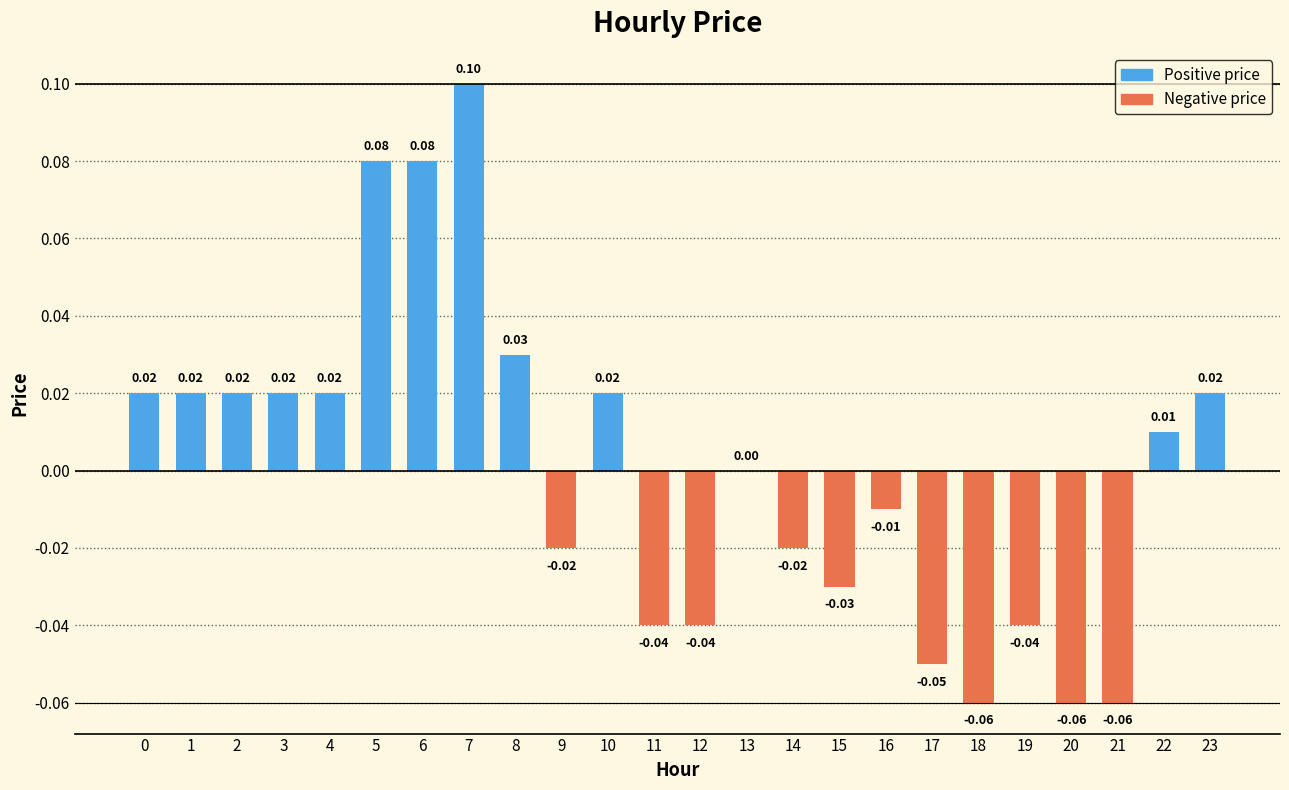

The chart shows a value of -0.0 at 14. True or false?

True